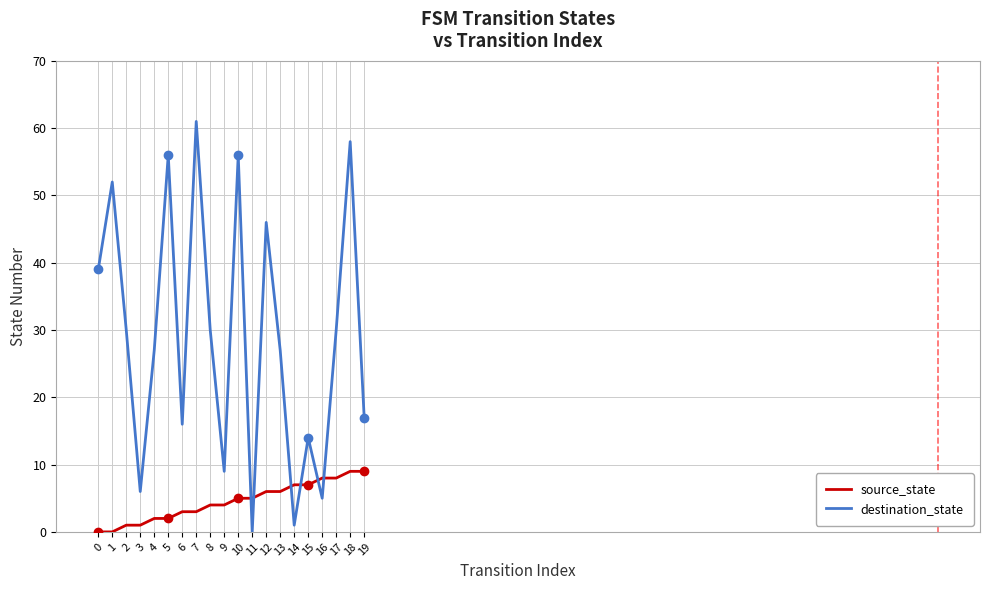

The value of destination_state at 0 is 57. True or false?

False